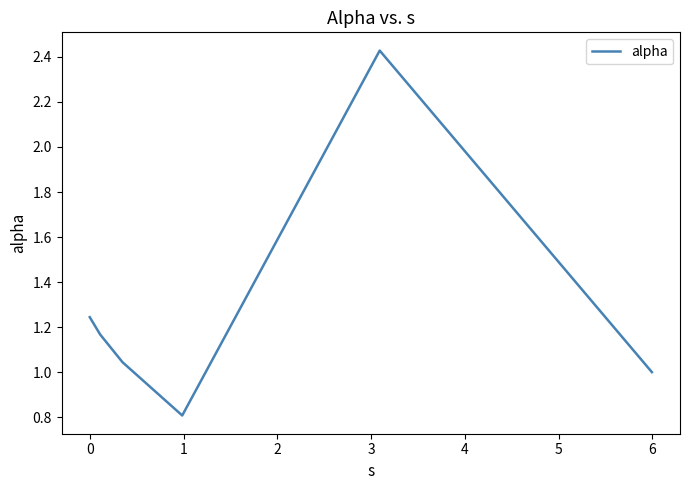

What is the sum of all values?

7.7